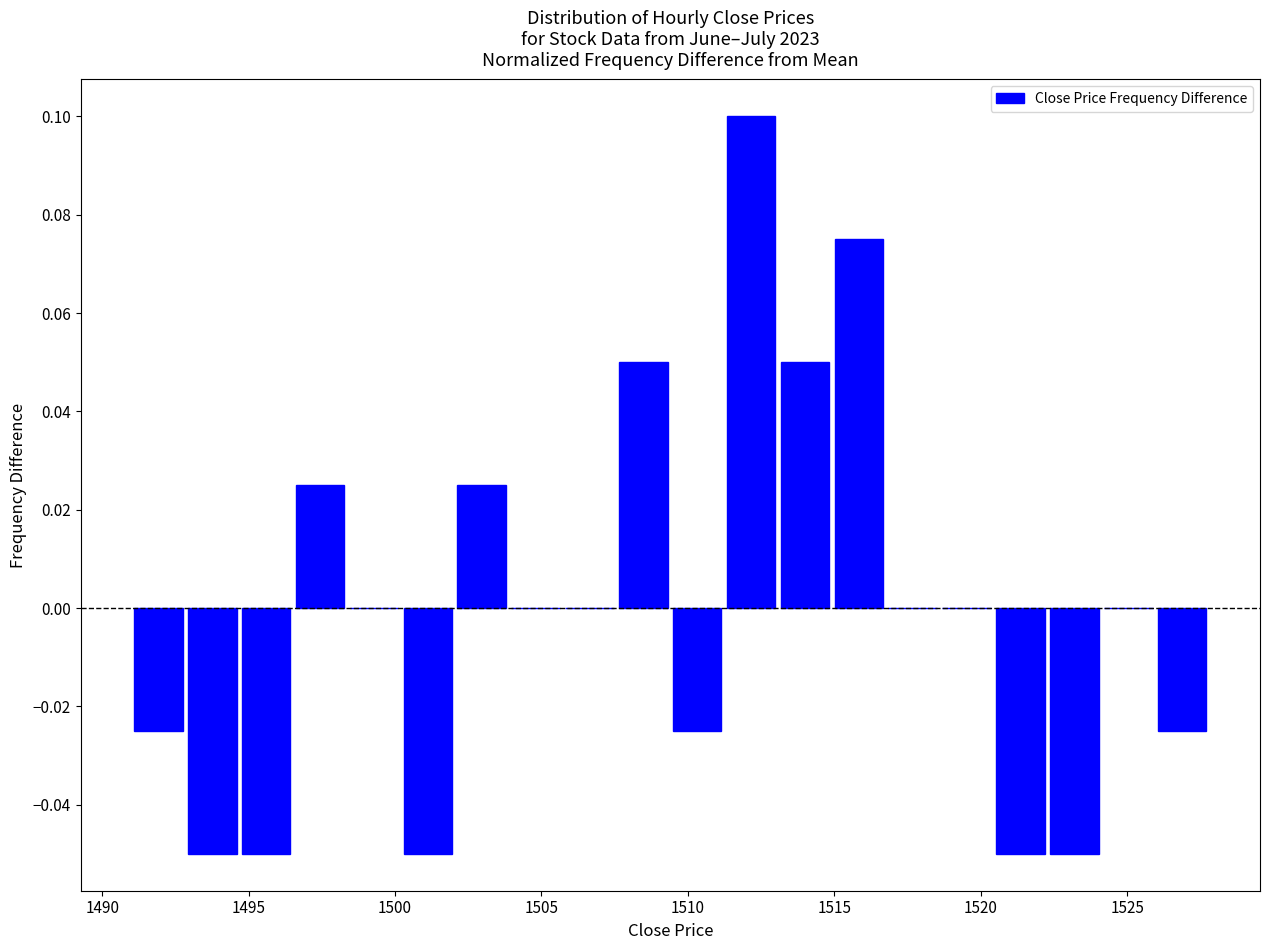

Around what value on the x-axis is the tallest bar? Give the approximate position of its centre, as read against the axis.

1512.0